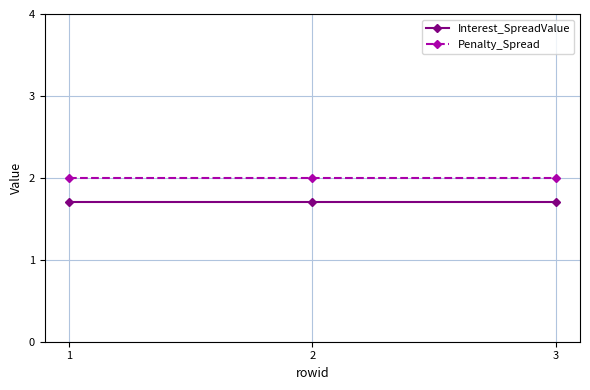

Reading left to right, what are all the values shown in this chart?

Interest_SpreadValue: 1.7	1.7	1.7
Penalty_Spread: 2.0	2.0	2.0